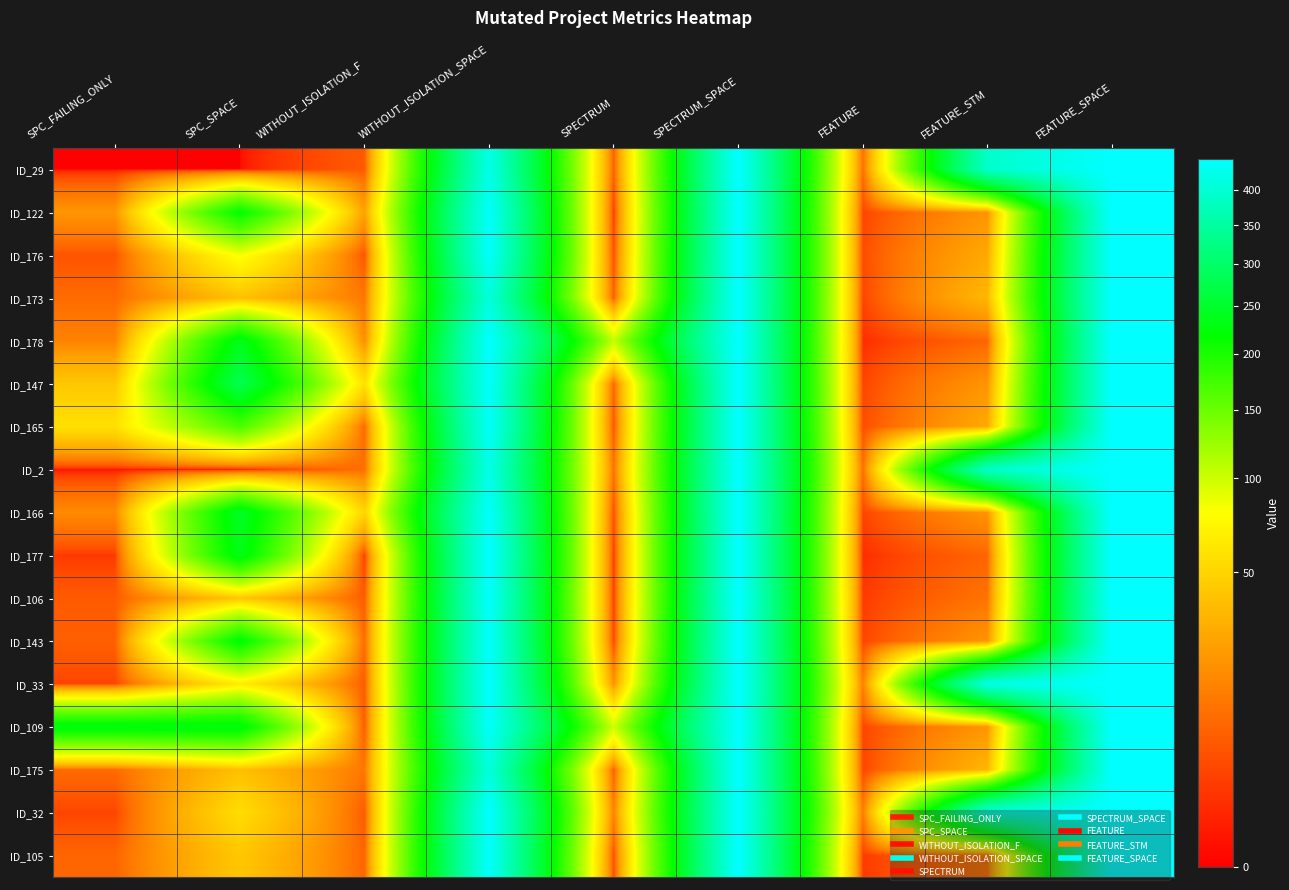

What is the greatest value displayed?

448